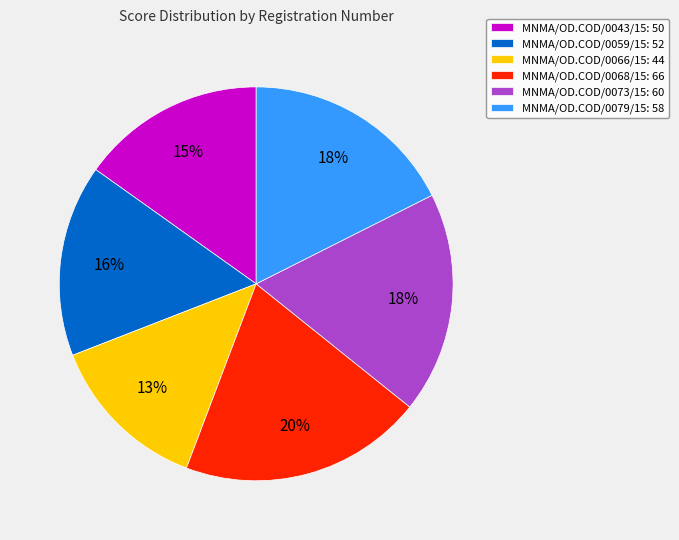

To the nearest percent, what is the difference between the MNMA/OD.COD/0059/15 and MNMA/OD.COD/0079/15 slice percentages?

2%